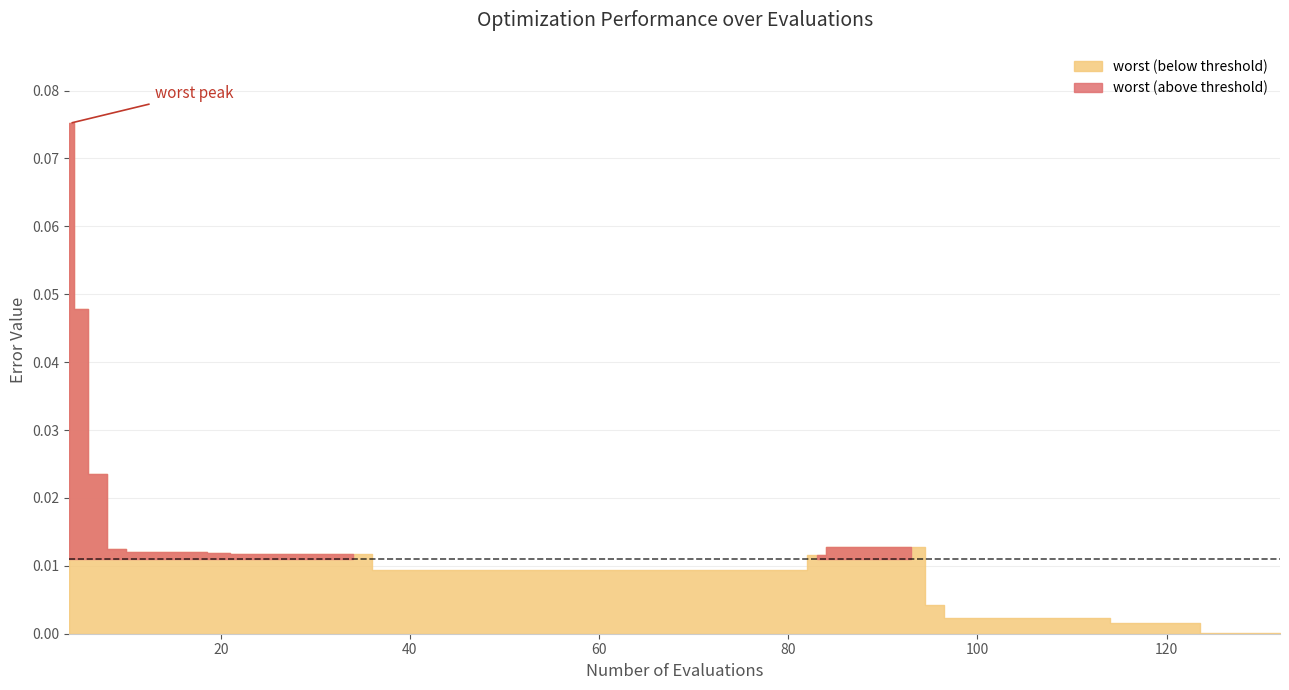

How many lines are shown in the chart?

3